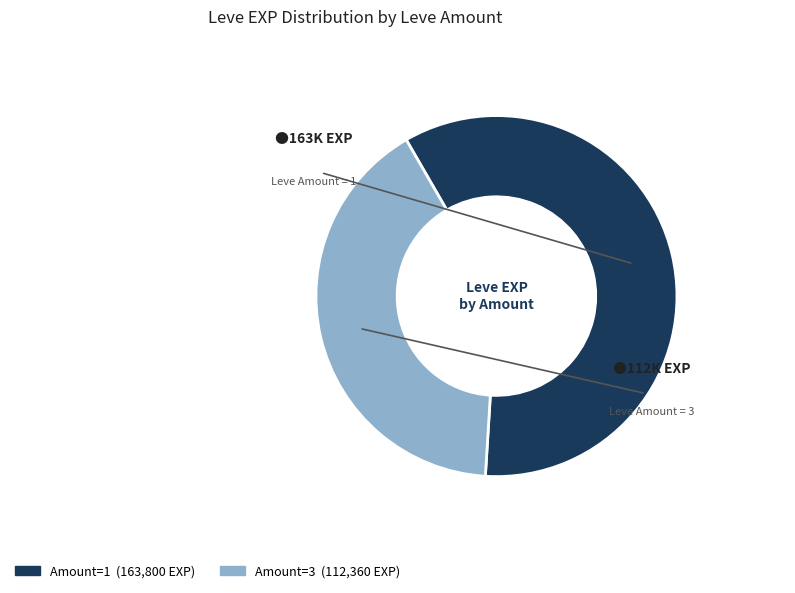

Is there a majority slice in this chart?

Yes